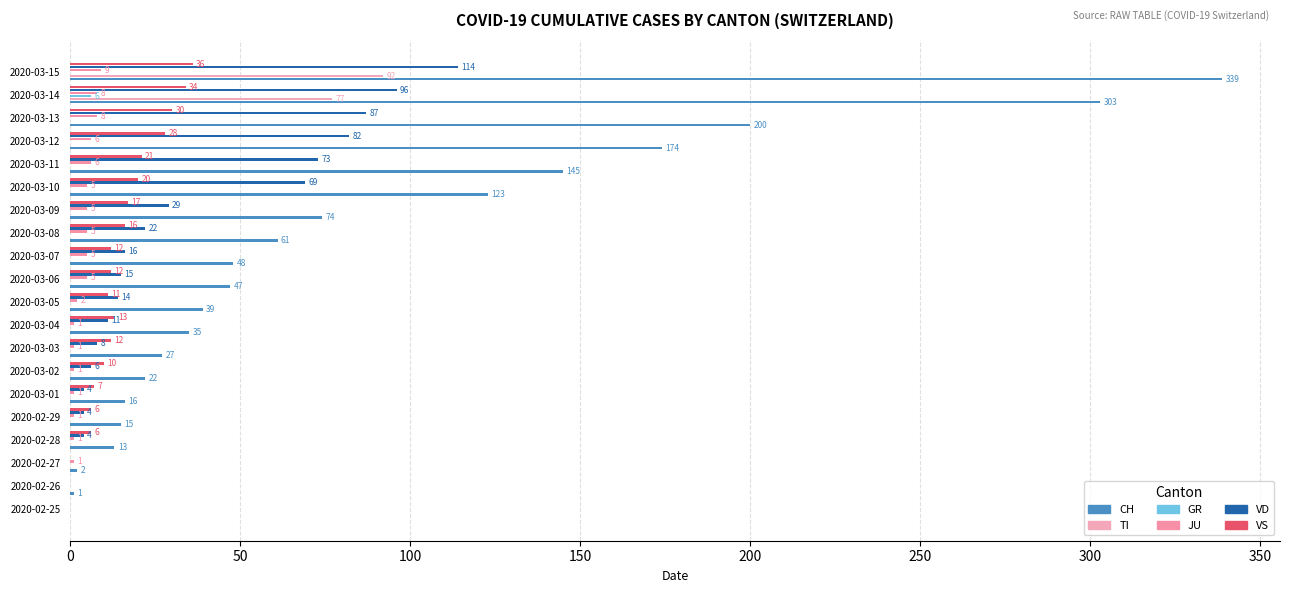

What is the difference between the maximum and minimum values in the CH series?

339